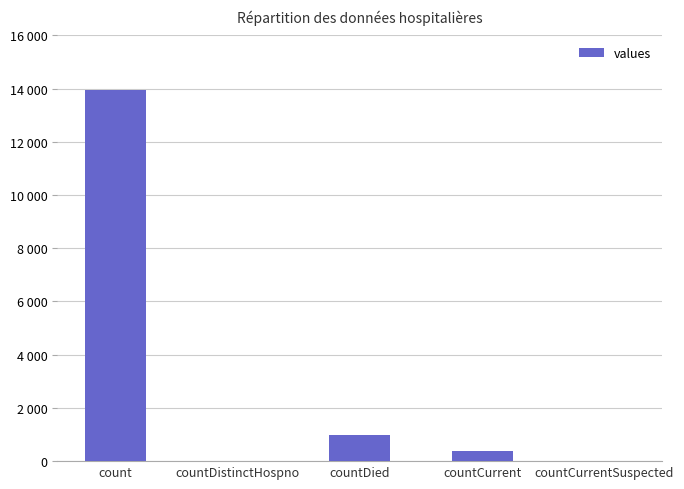

Are the bars horizontal?

No